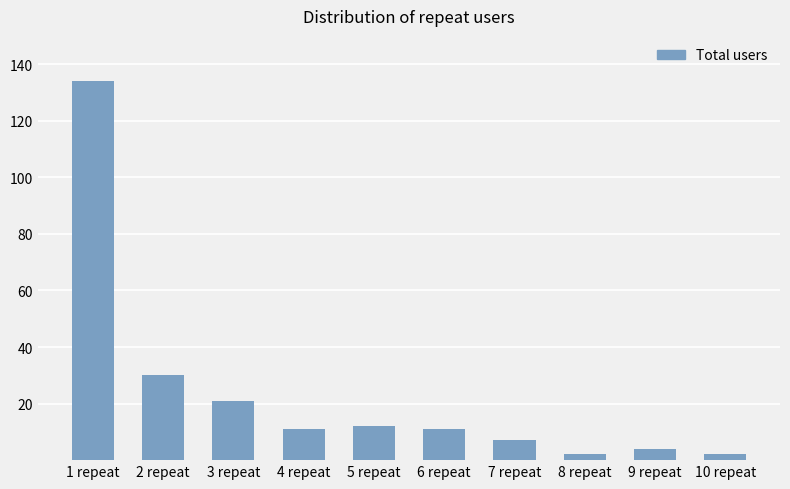

What is the maximum value shown in the chart?

134